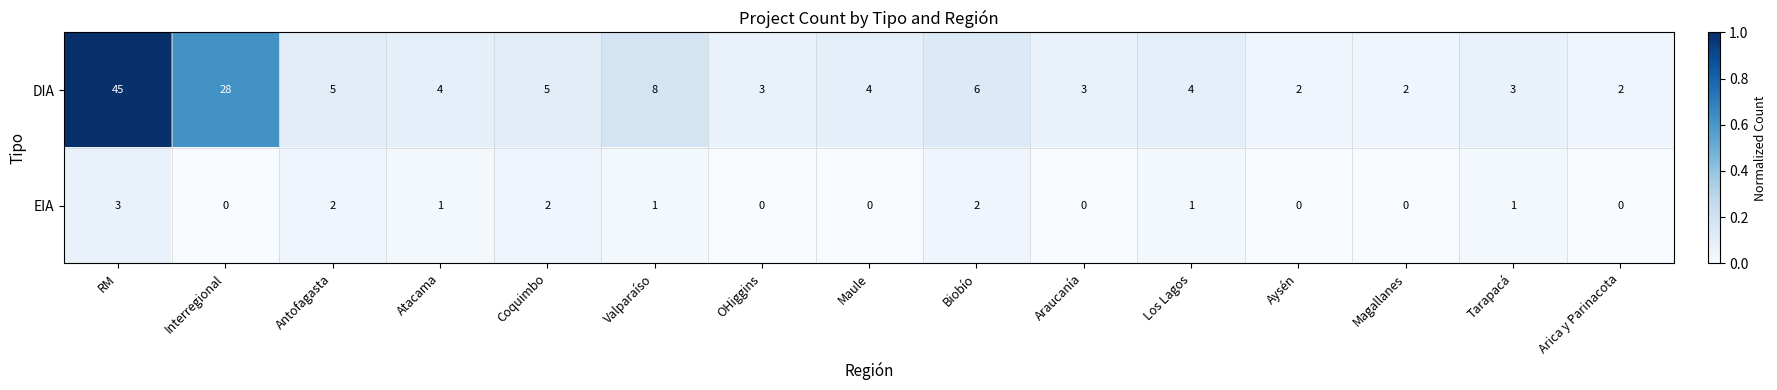

Rank the series by their average value, from lowest to highest.

EIA, DIA